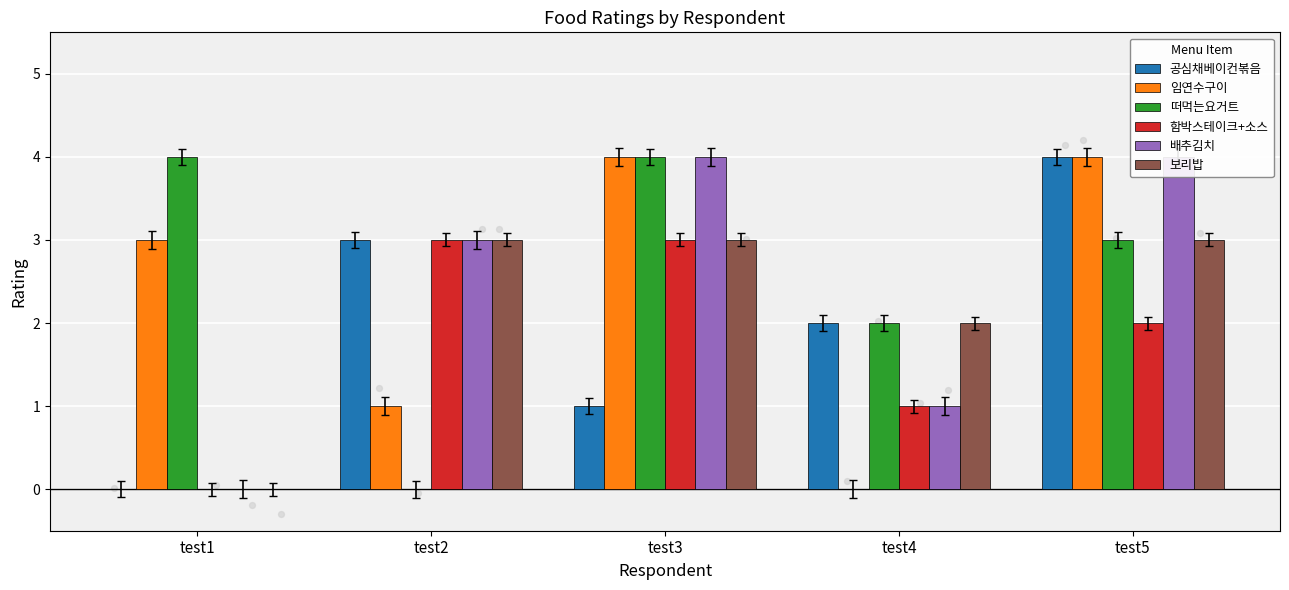

Which series has the largest Y range (max minus min)?

공심채베이컨볶음